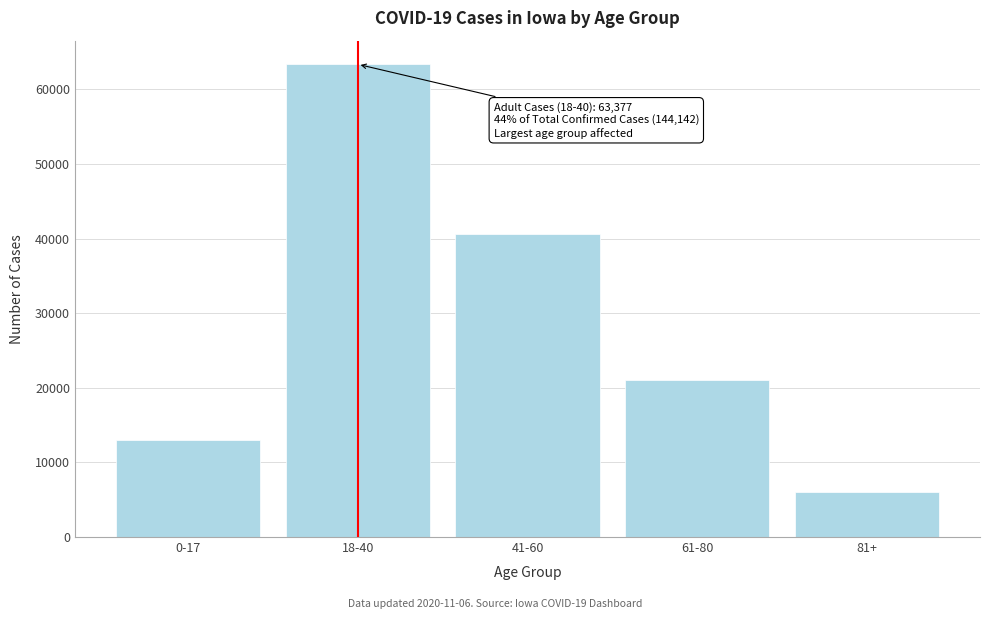

Reading right to left, transcribe all the data shown in this chart.

6032	21079	40587	63377	13031